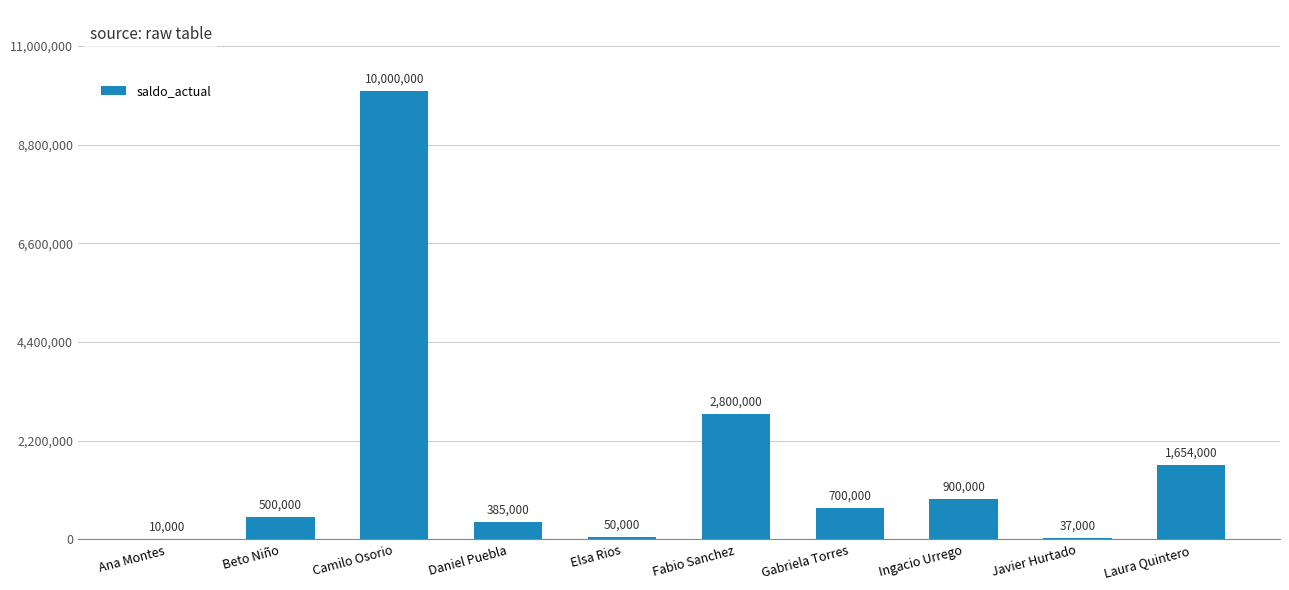

True or false: the data shows 10000 at Ana Montes.

True